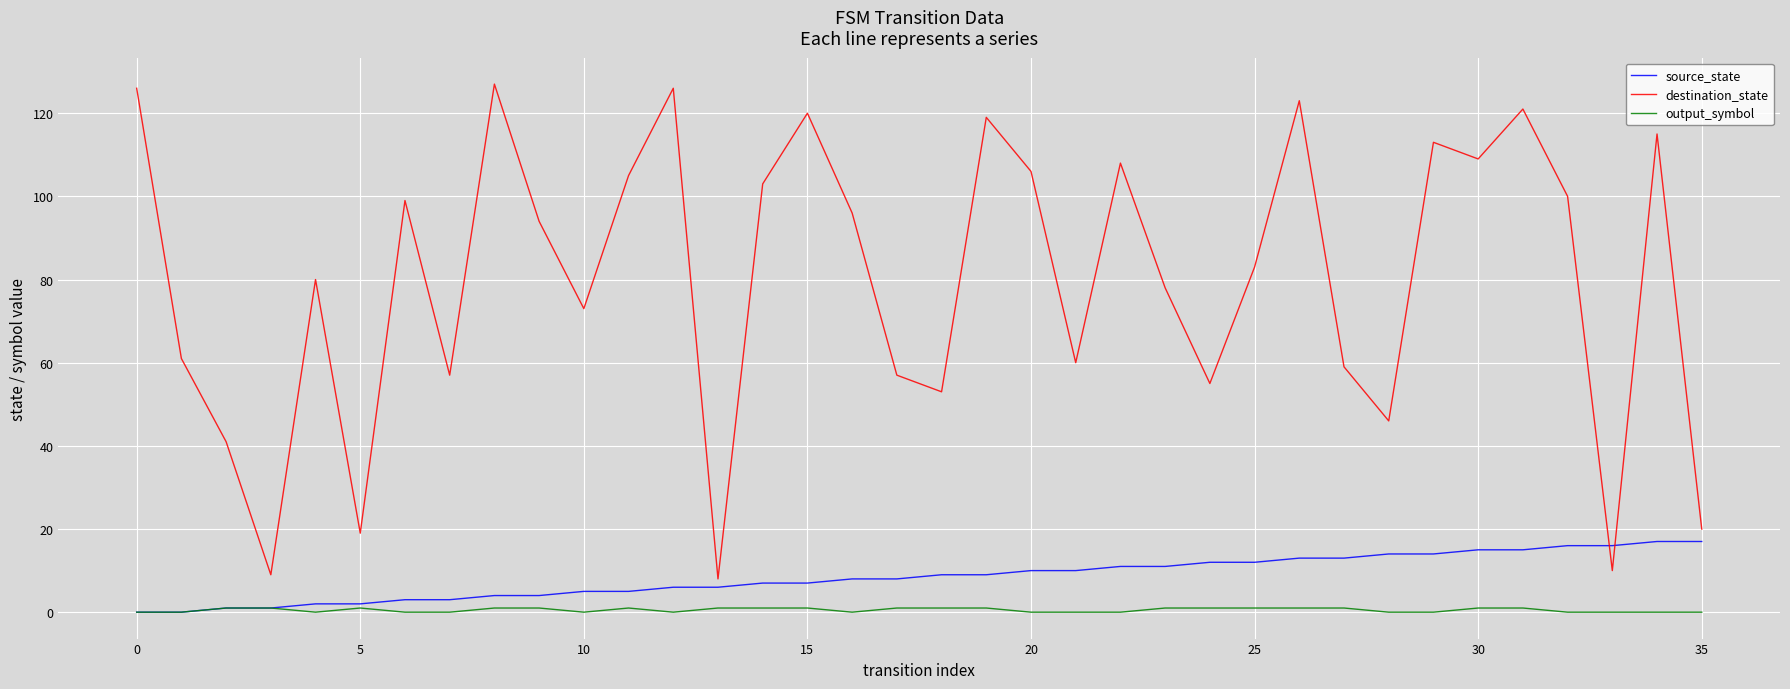

Which series has the widest spread of values?

destination_state